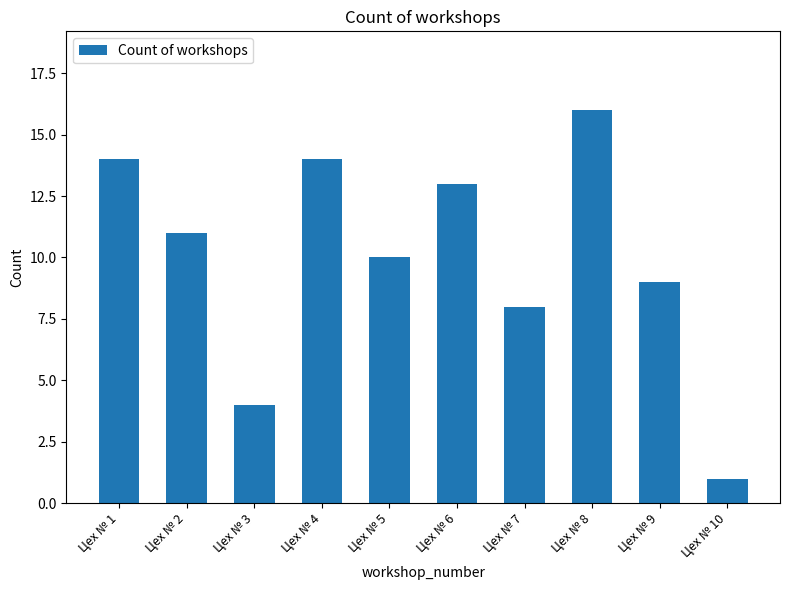

What is the value of the 7th bar from the left?

8